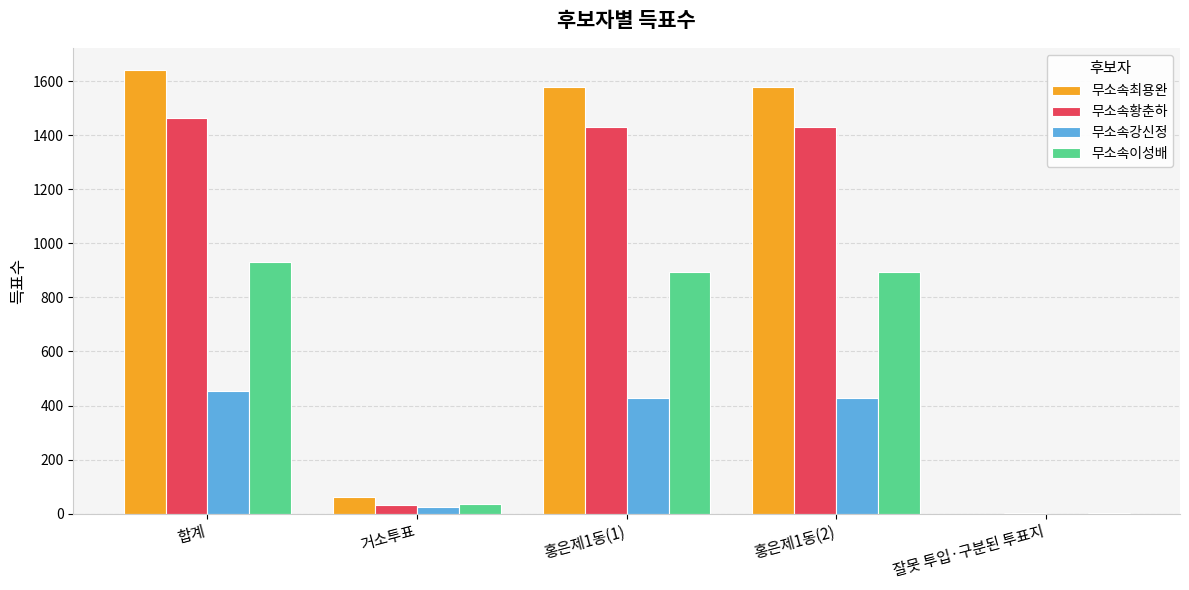

At which category is the sum across all series the highest?

합계